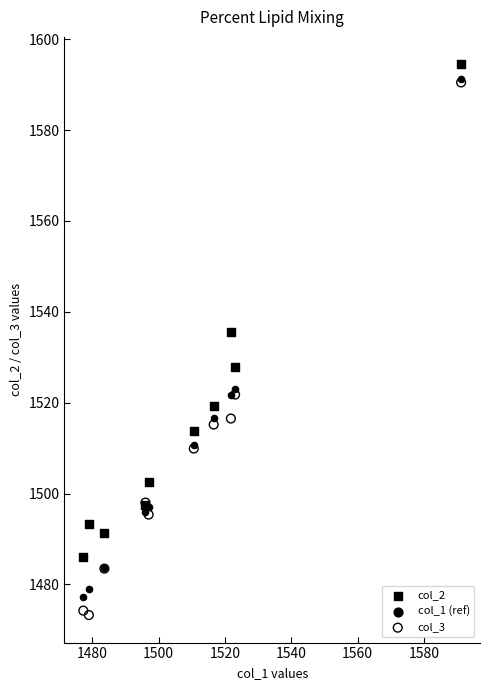

Across all series, what Y value is closest to 1533?

1535.6